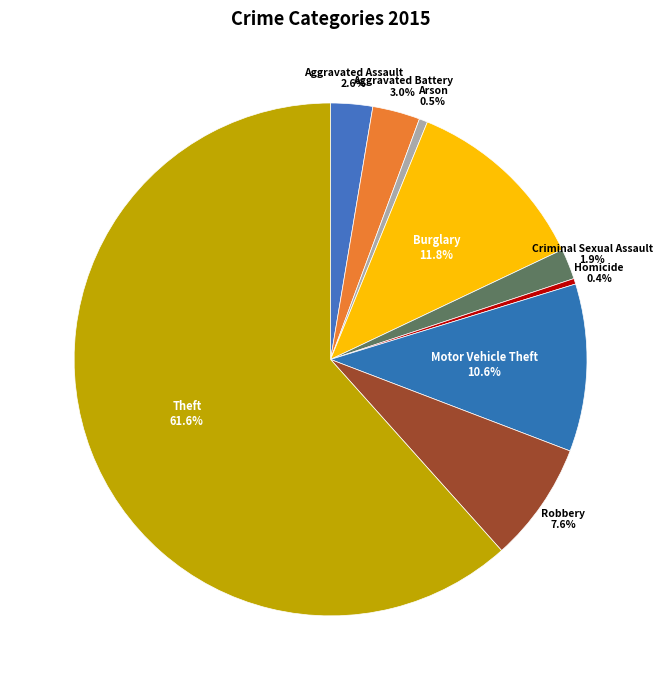

Rank the categories by value from lowest to highest.

Homicide, Arson, Criminal Sexual Assault, Aggravated Assault, Aggravated Battery, Robbery, Motor Vehicle Theft, Burglary, Theft